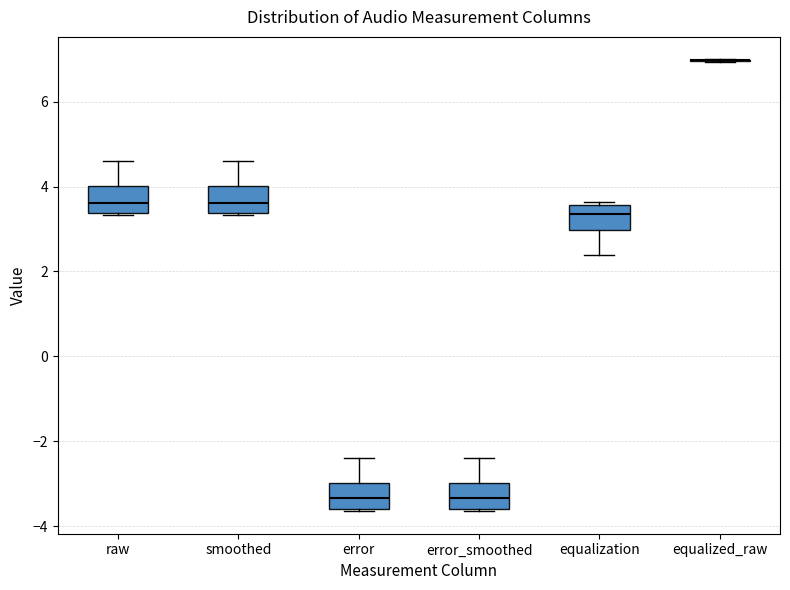

Where is the upper edge of the box for raw on the y-axis? The values are not printed on the chart, so give them approximately, as read against the axis.

4.0